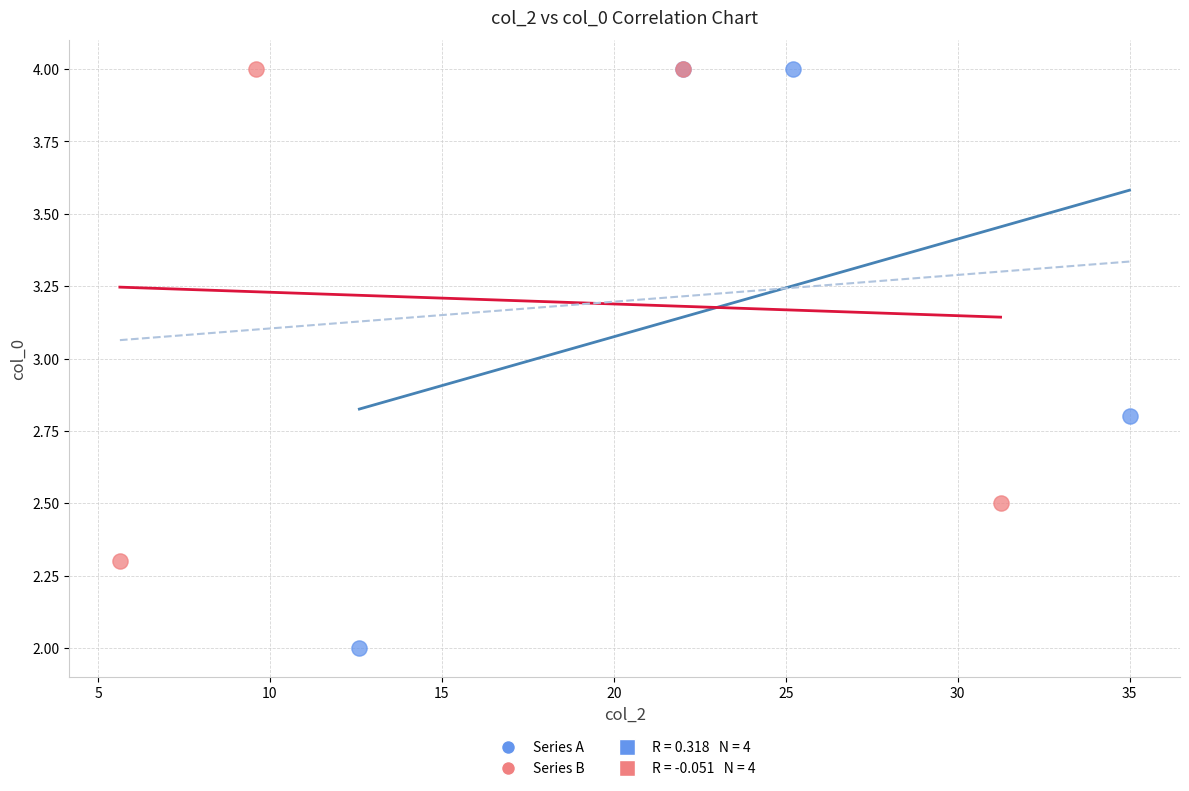

Which series has the largest Y range (max minus min)?

Series A